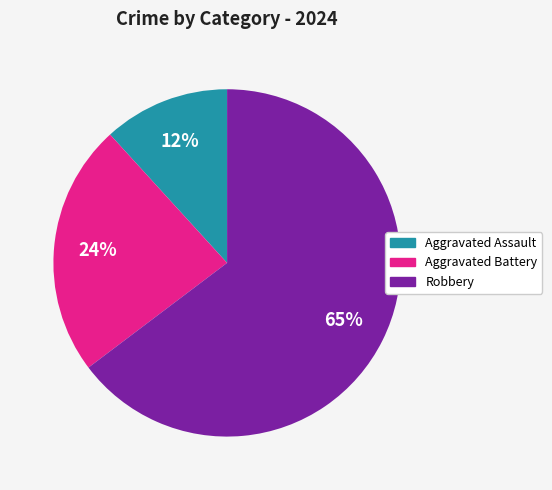

What is the ratio of the value at Aggravated Assault to the value at Robbery?

0.2